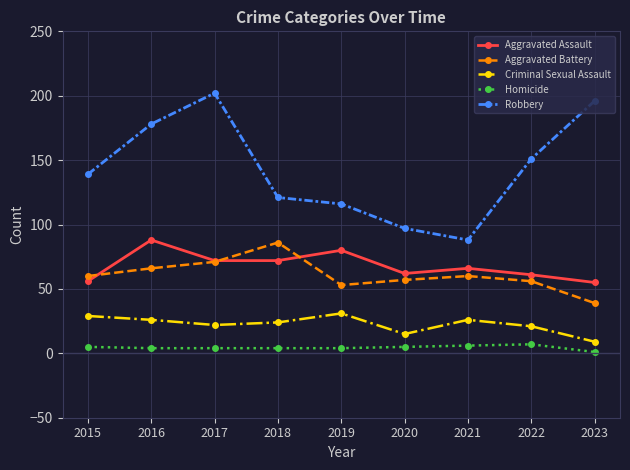

Is this an area chart (filled region under the line)?

No